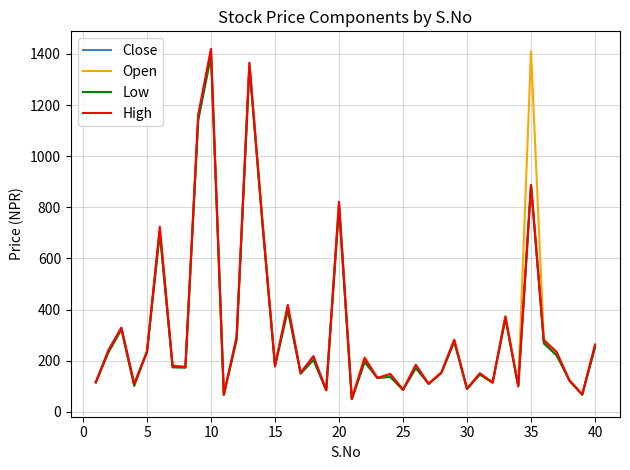

What is the minimum value shown in the chart?

49